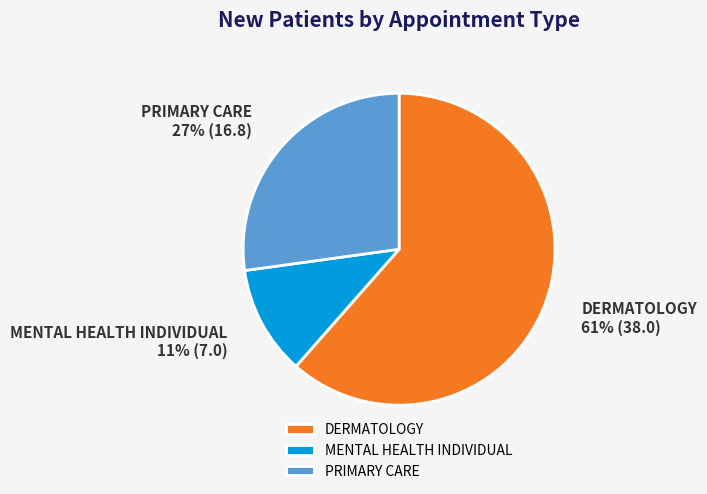

Is there a majority slice in this chart?

Yes